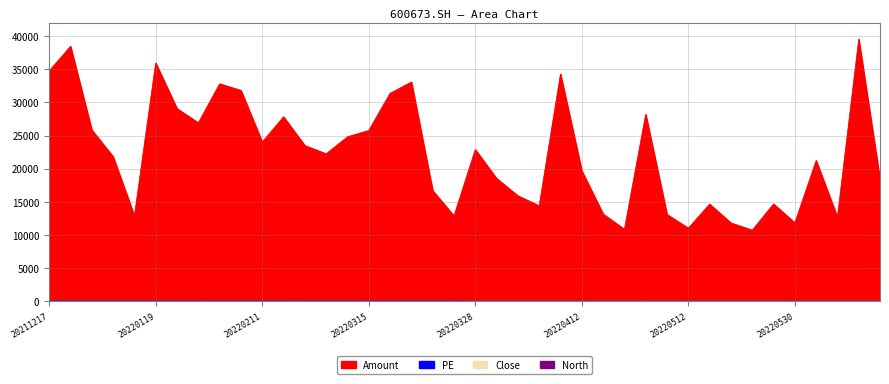

What are all the series names shown in the legend?

Amount, PE, Close, North